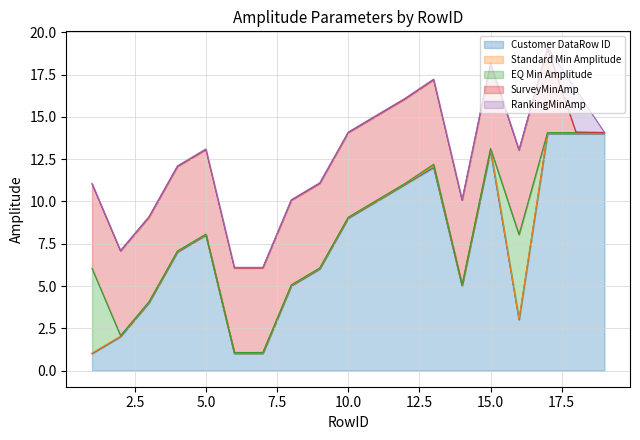

Is it true that RankingMinAmp equals 0.0 at 17?

False